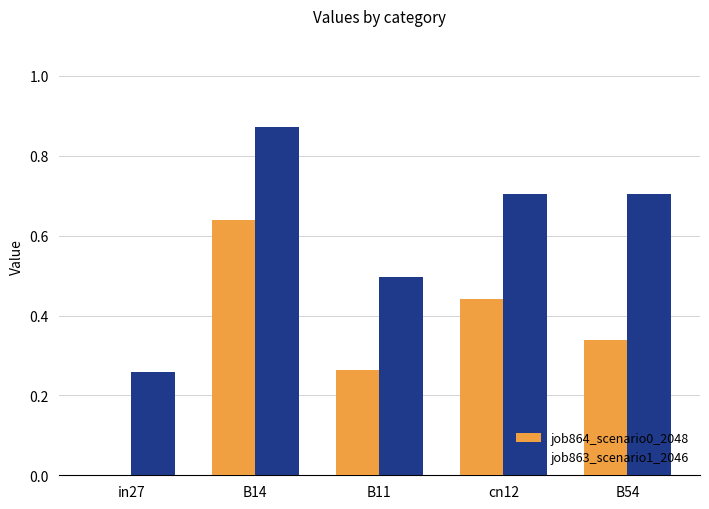

Which series changed the most between in27 and B11?

job864_scenario0_2048